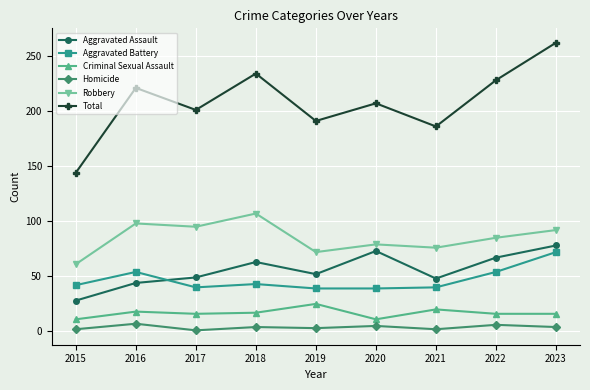

True or false: Aggravated Assault and Robbery cross at least once.

False